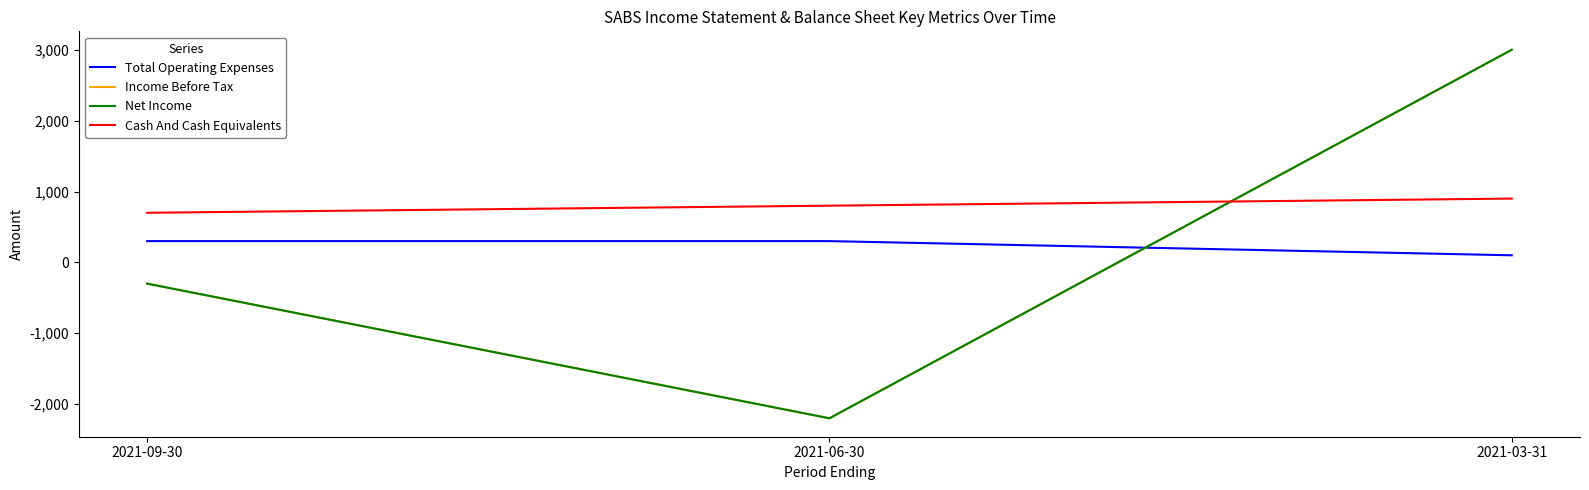

Does the chart display data point markers on the line(s)?

No